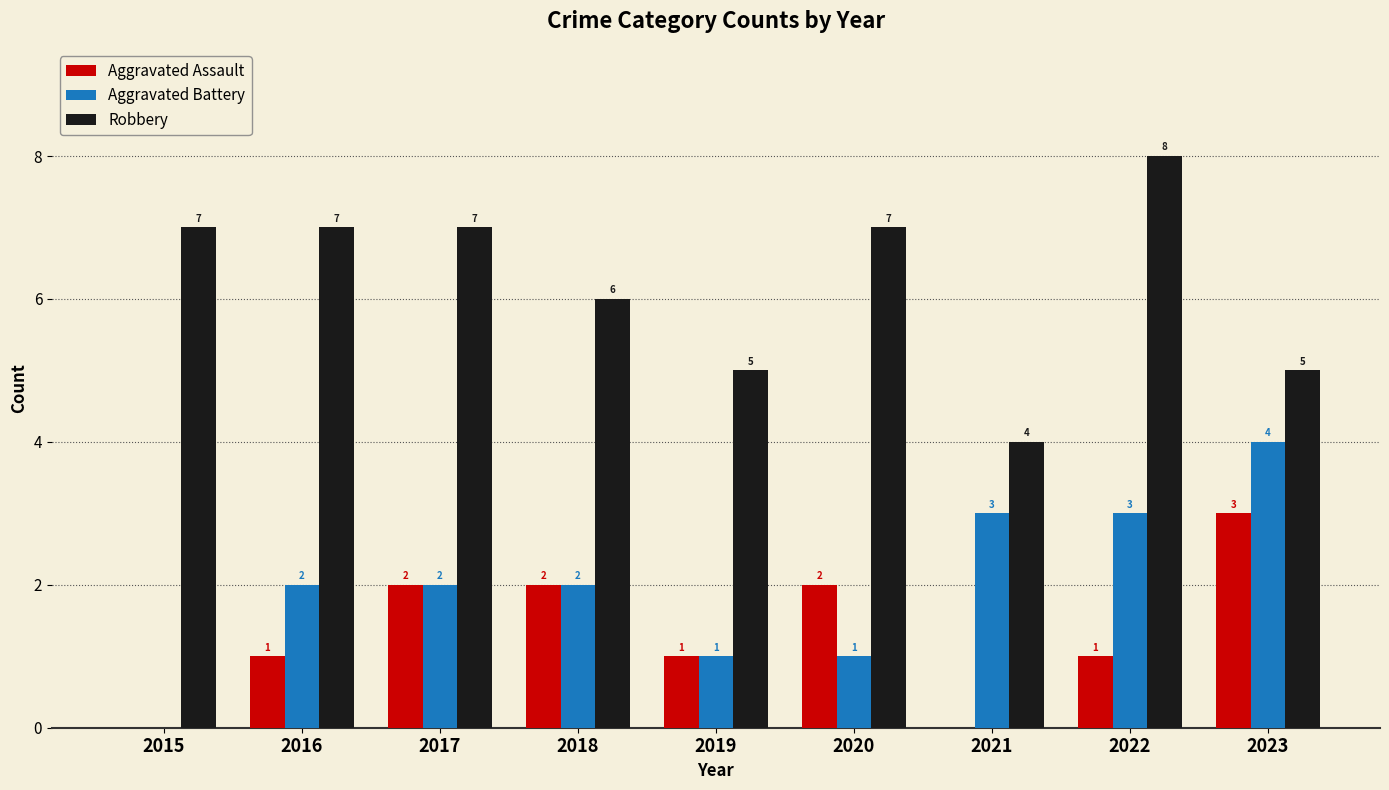

How many Robbery values are between 5 and 7?

7